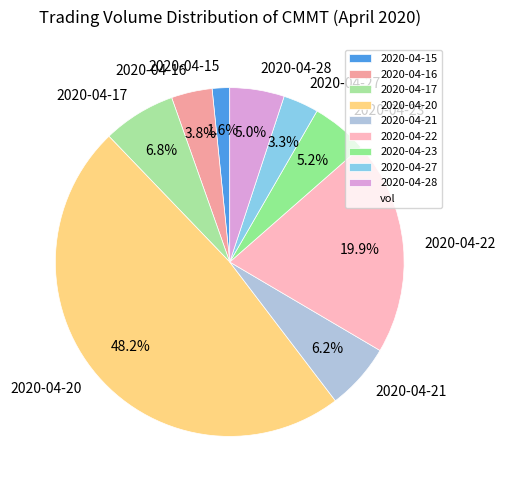

To the nearest percent, what is the average slice percentage?

11%